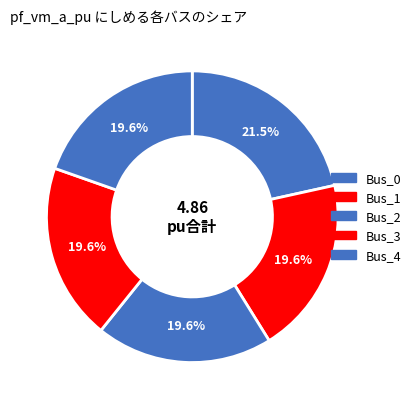

How many segments does this pie chart have?

5